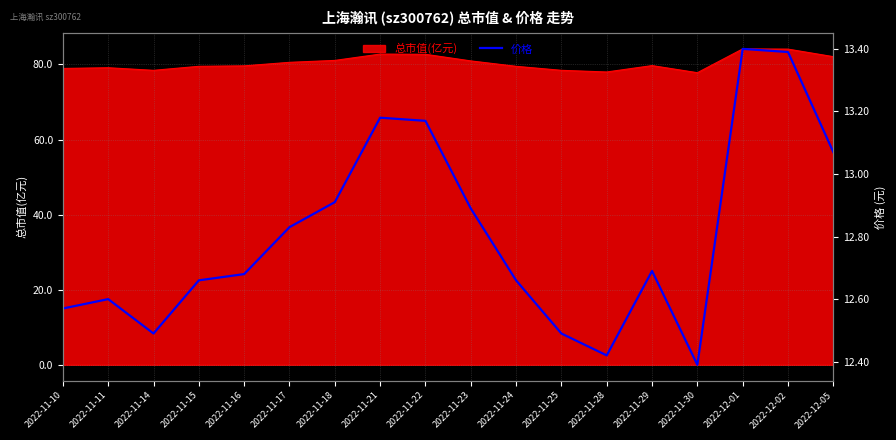

True or false: the data shows 12.5 at 2022-11-14.

True